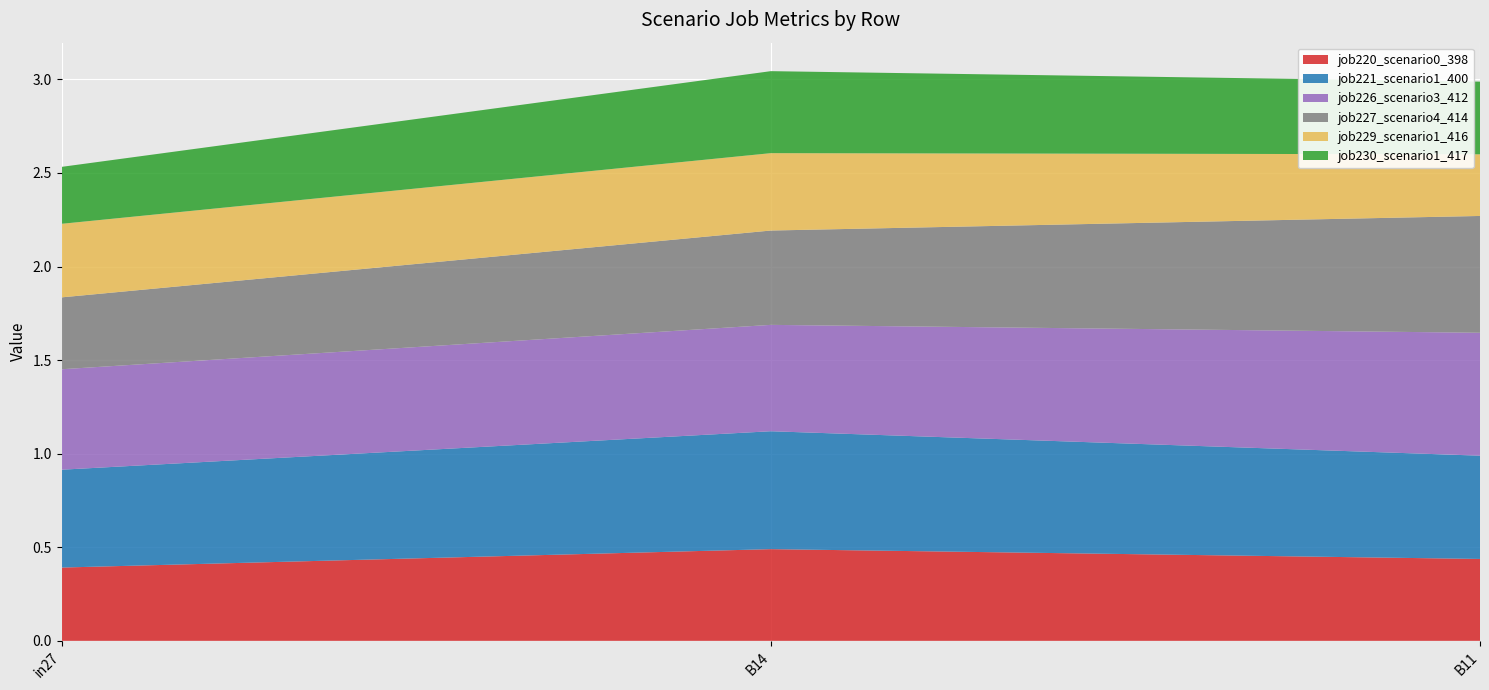

Reading left to right, transcribe all the data shown in this chart.

job220_scenario0_398: 0.4	0.5	0.4
job221_scenario1_400: 0.5	0.6	0.6
job226_scenario3_412: 0.5	0.6	0.7
job227_scenario4_414: 0.4	0.5	0.6
job229_scenario1_416: 0.4	0.4	0.3
job230_scenario1_417: 0.3	0.4	0.4